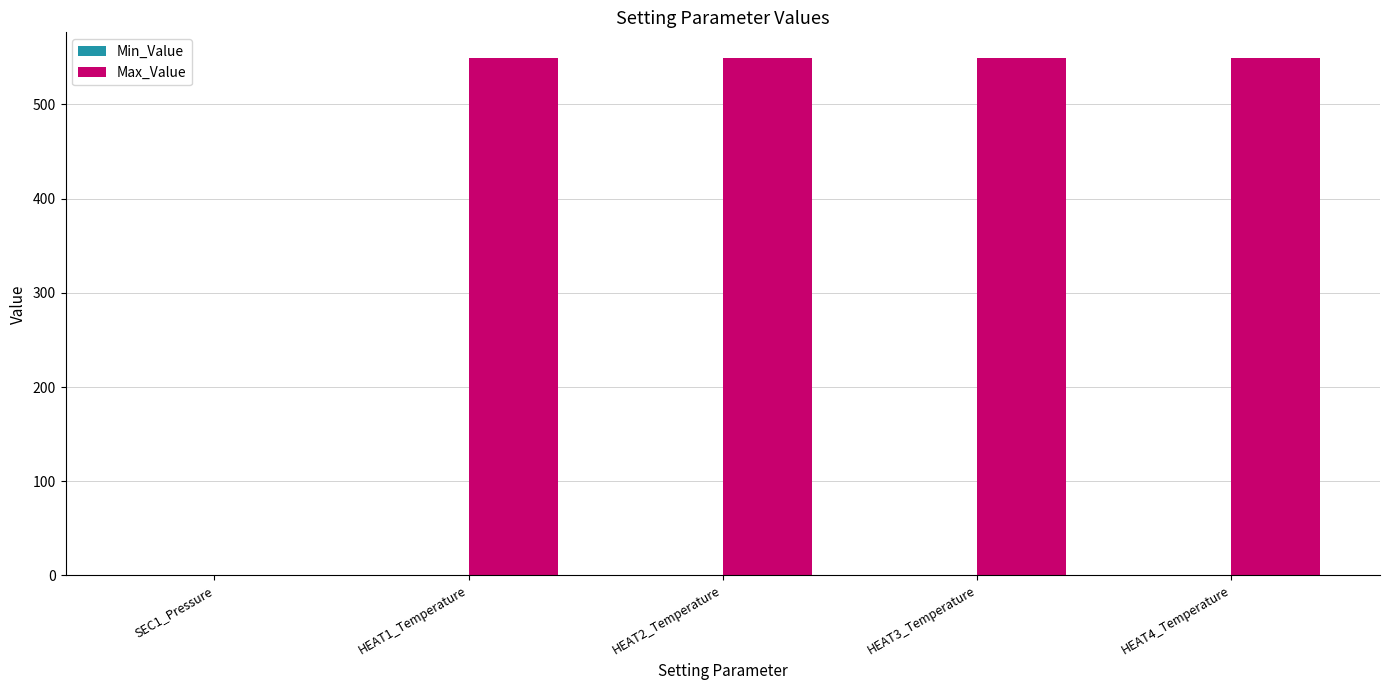

Which series has the largest total across all categories?

Max_Value